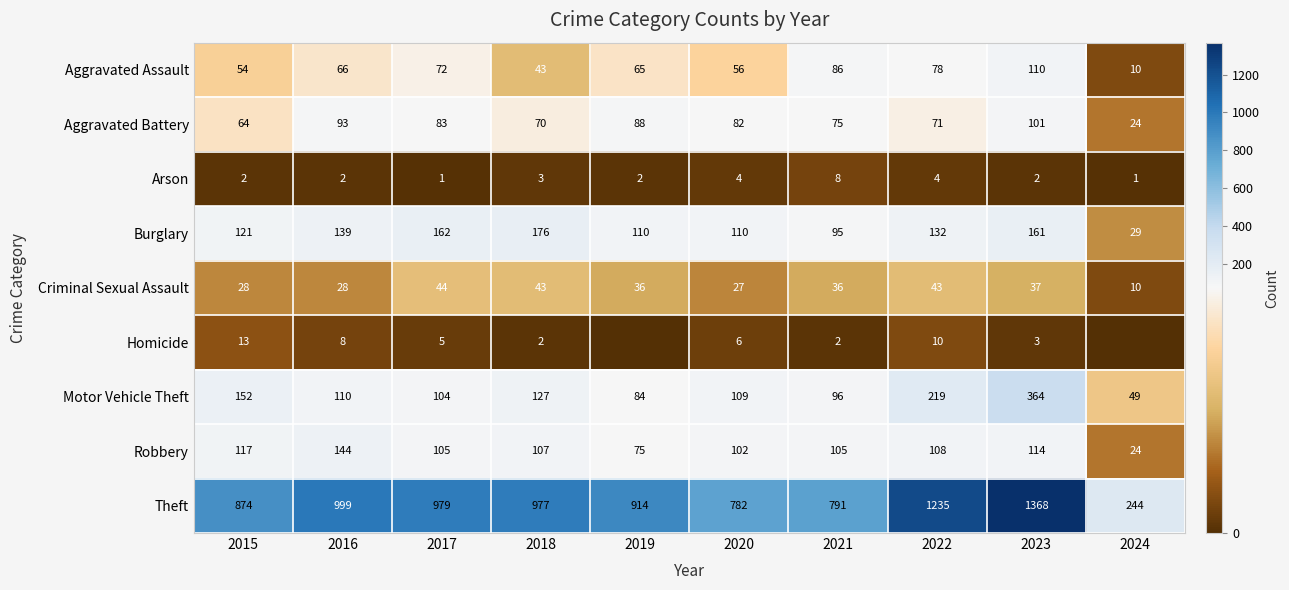

What is the approximate value of Motor Vehicle Theft at 2021?

96